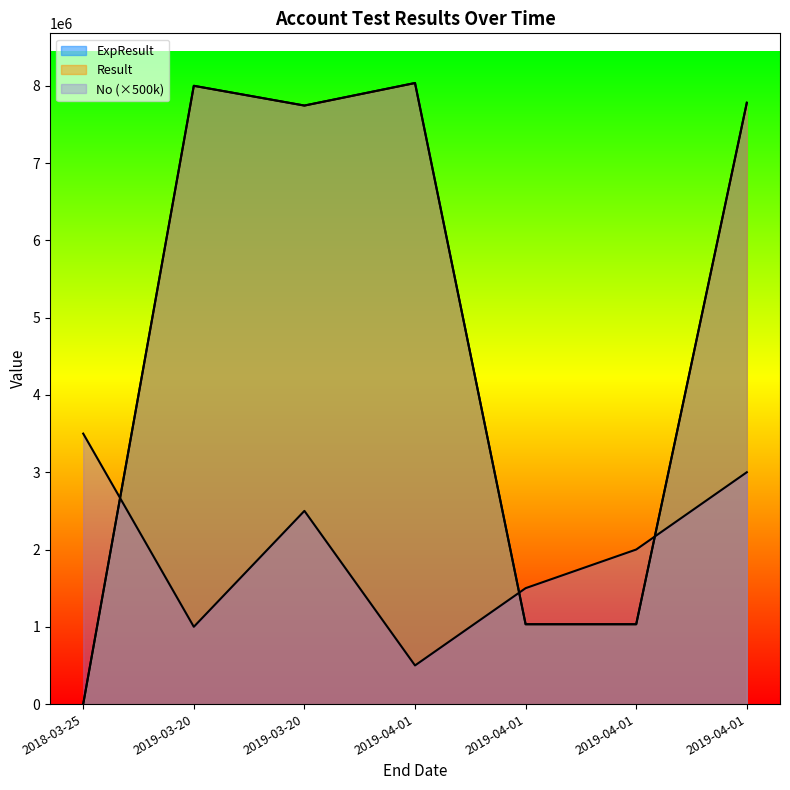

What is the spread (max minus min) of values at 2019-04-01?

7536000